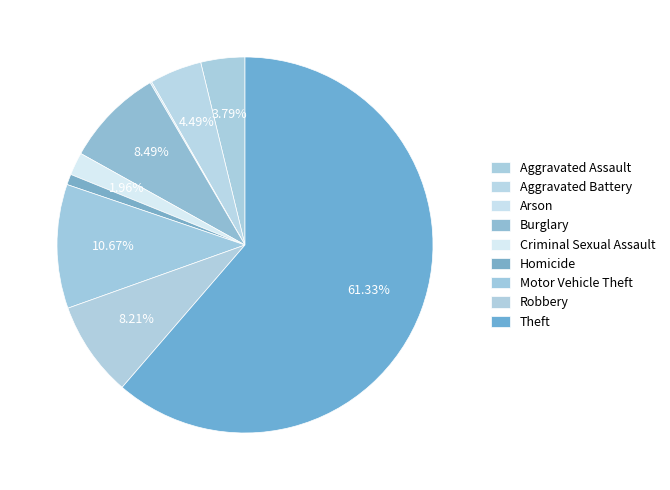

What portion of the pie excludes Criminal Sexual Assault?

98.0%